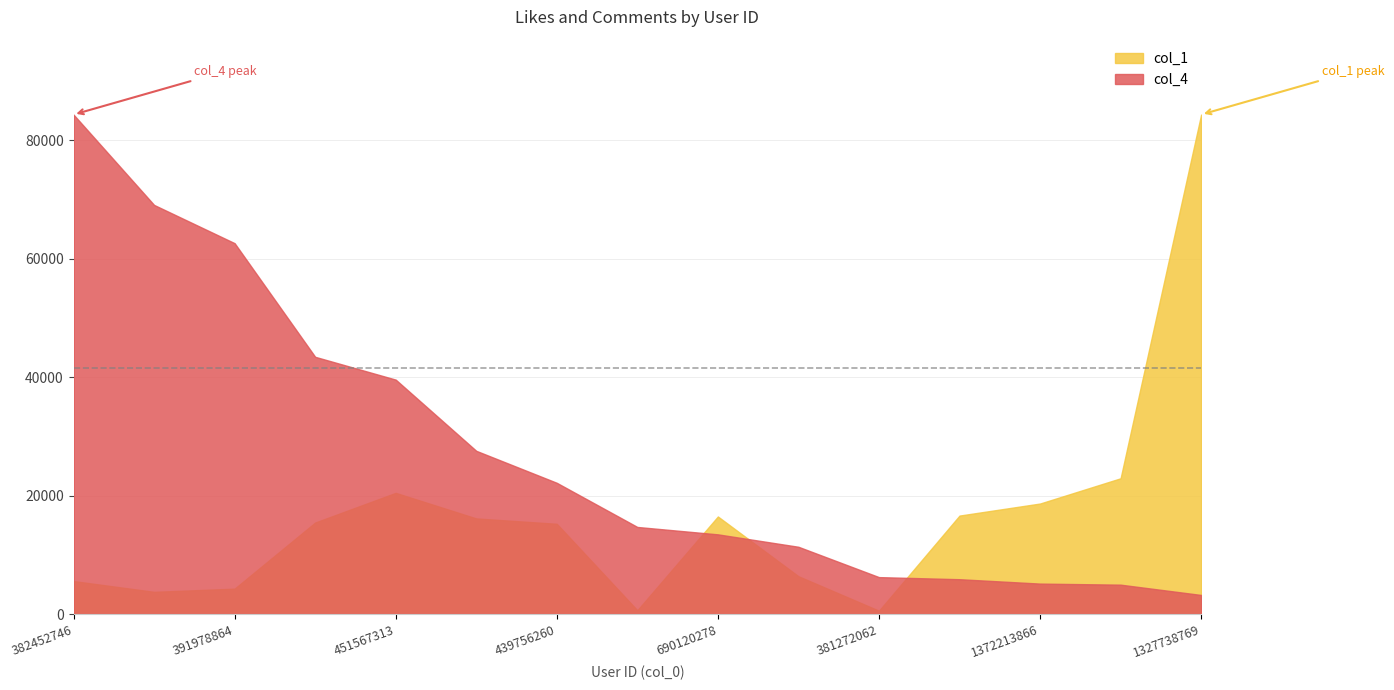

What is the sum of all col_4 values?

413868.0